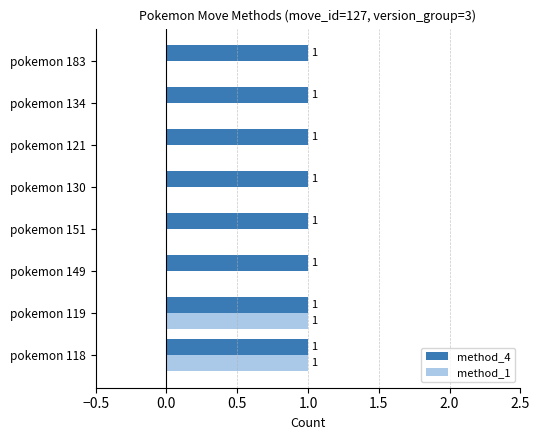

The value of method_1 at pokemon 121 is 0. True or false?

True